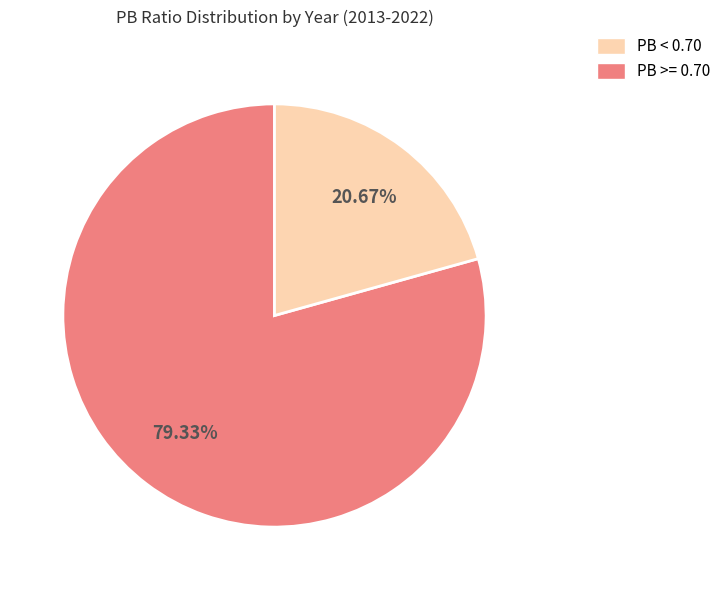

Is there any slice that represents more than half of the pie?

Yes